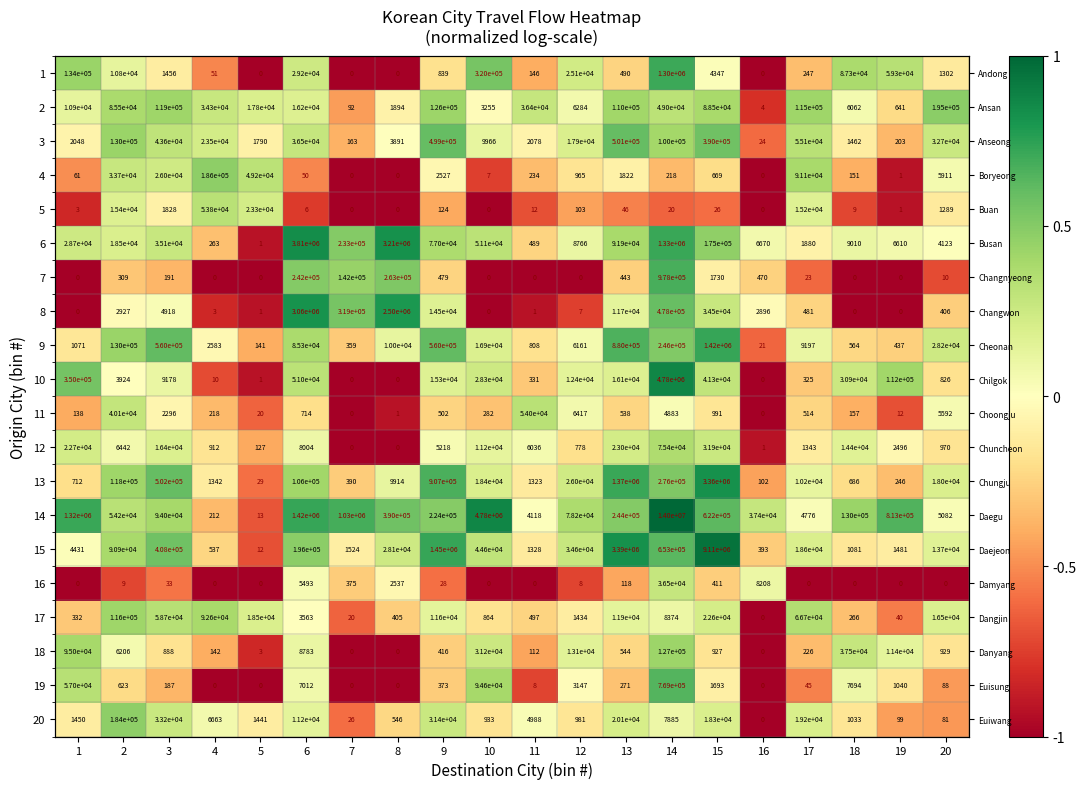

Rank the series at 15 from lowest to highest value.

5, 16, 4, 18, 11, 19, 7, 1, 20, 17, 12, 8, 10, 2, 6, 3, 14, 9, 13, 15